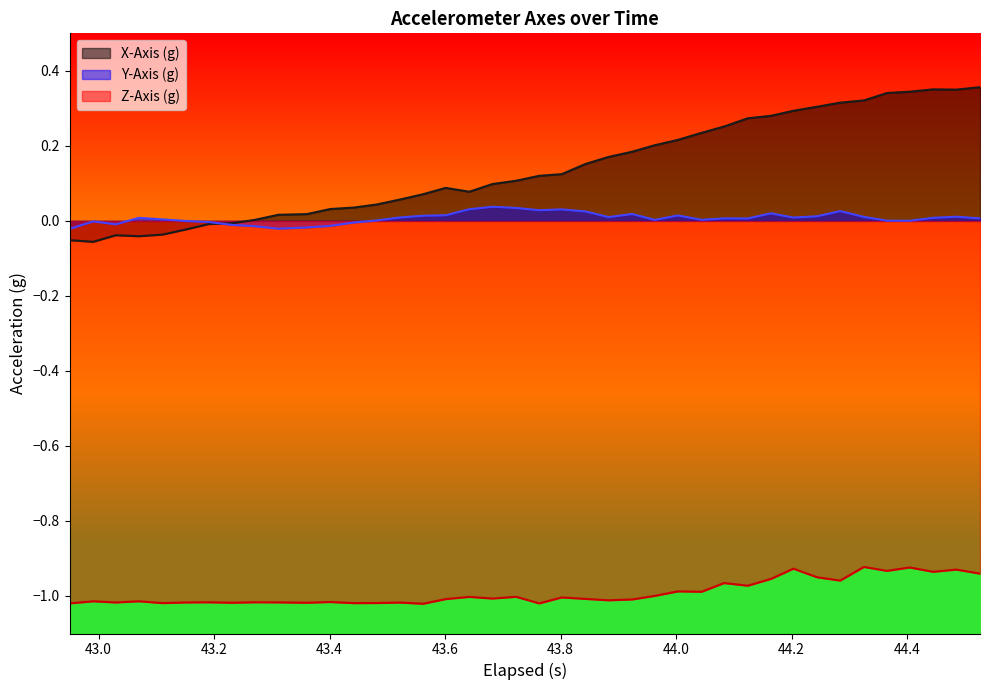

Which series has the widest spread of values?

X-Axis (g)